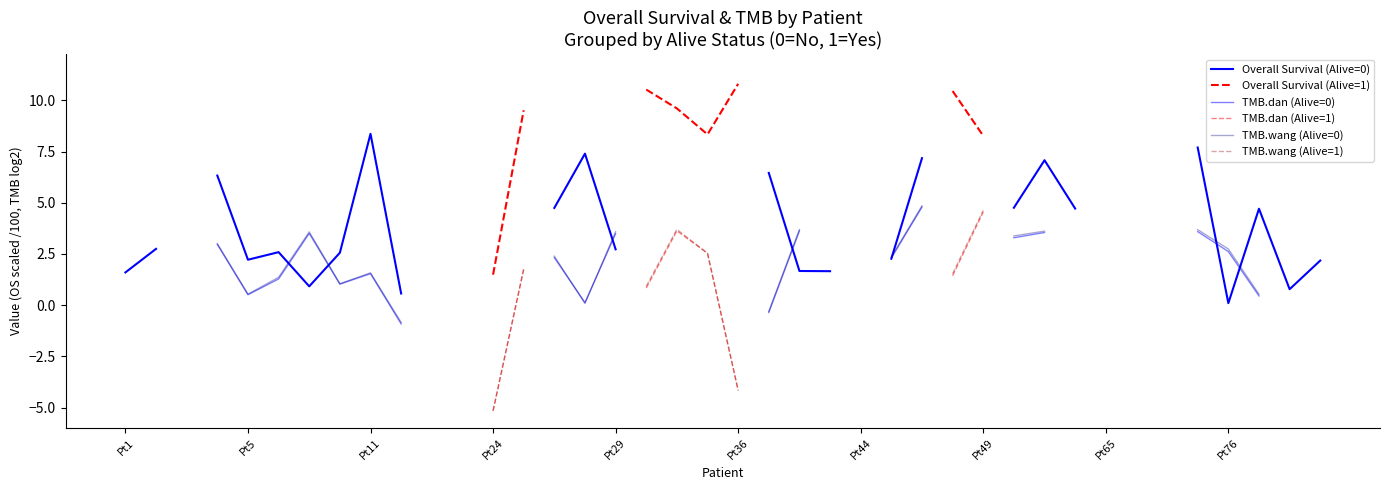

What is the label of the 34th point from the right?

Pt44